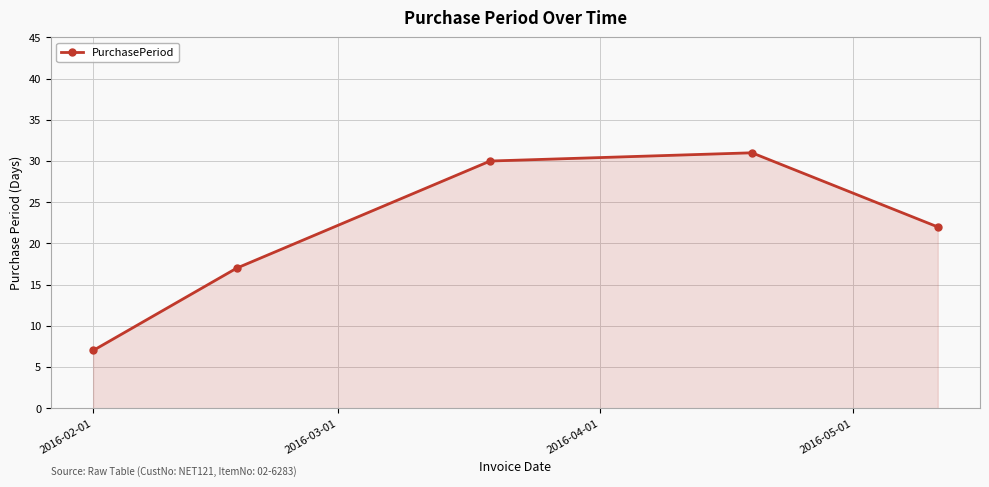

What is the smallest value displayed?

7